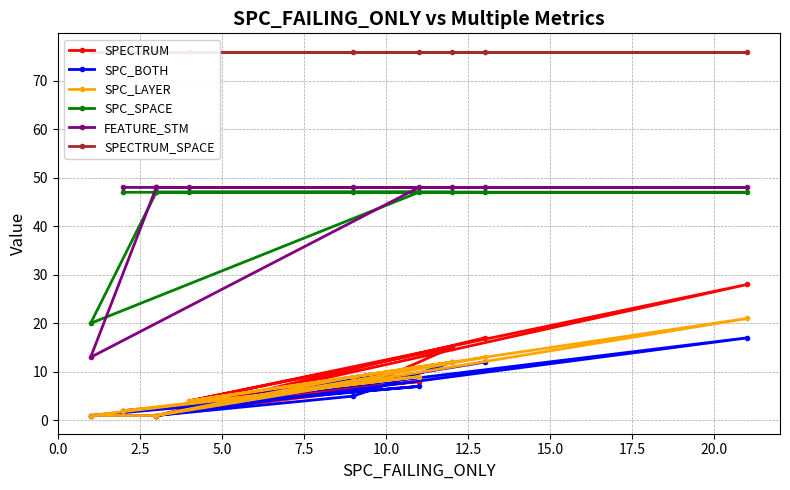

How many lines are shown in the chart?

6